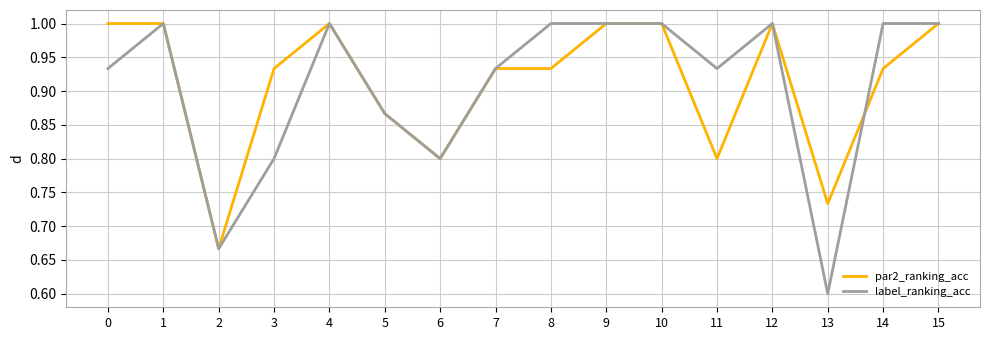

What is the sum of the par2_ranking_acc values at 6 and 13?

1.5